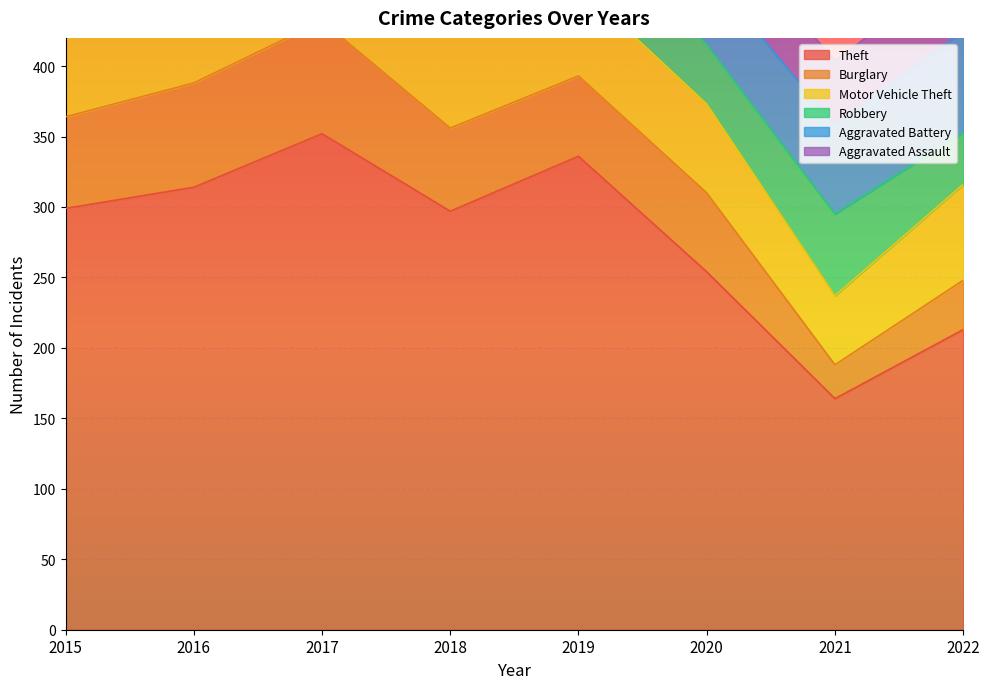

How many intersections are there between Robbery and Motor Vehicle Theft?

4